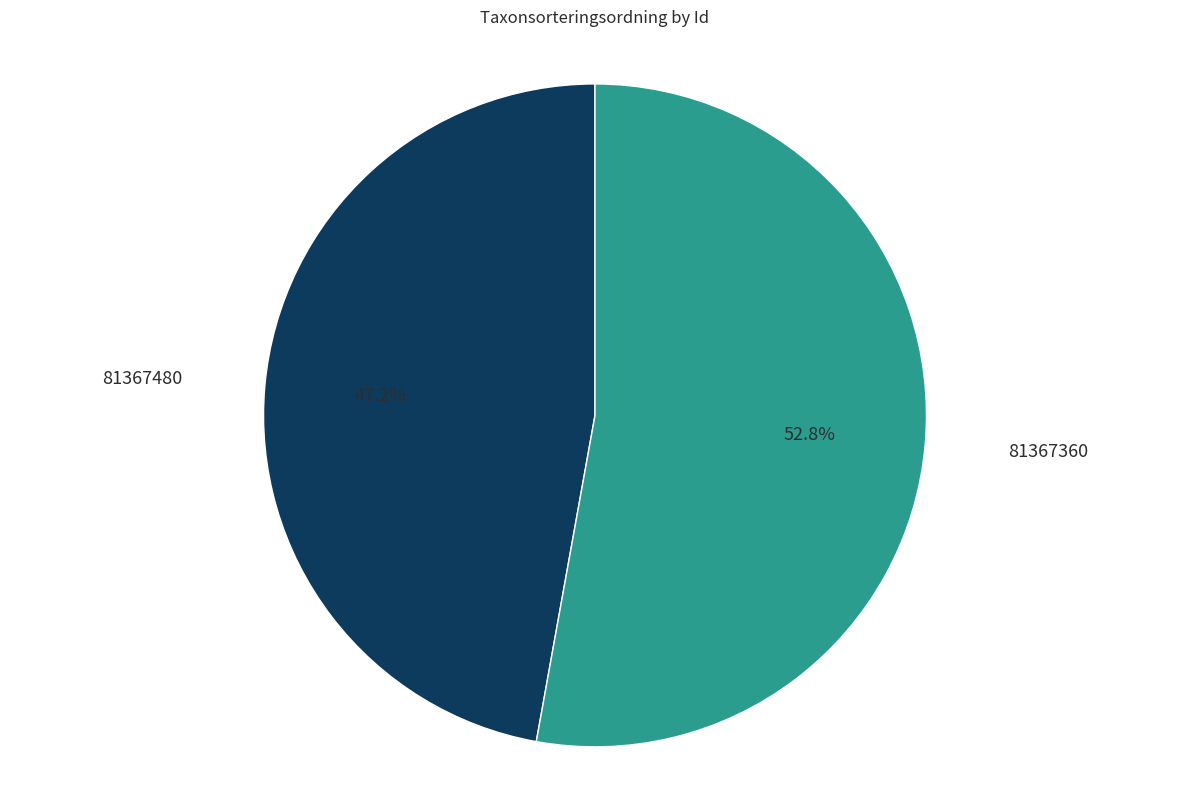

How many segments does this pie chart have?

2